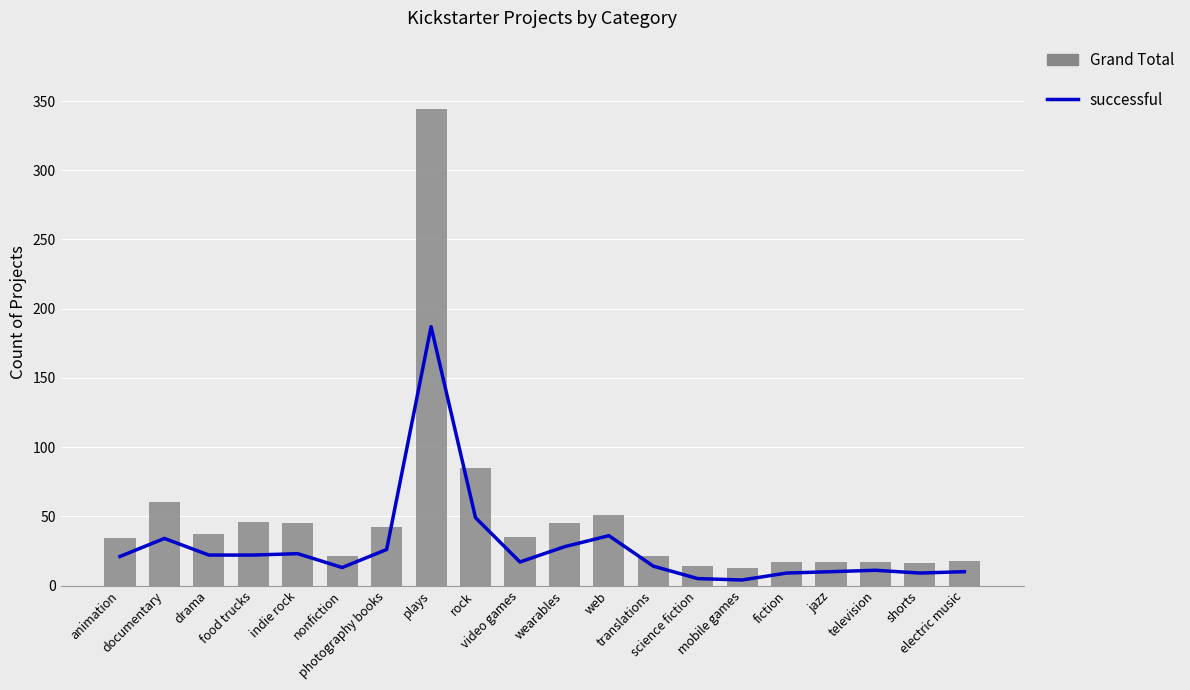

Rank the series by their maximum value, from highest to lowest.

Grand Total, successful